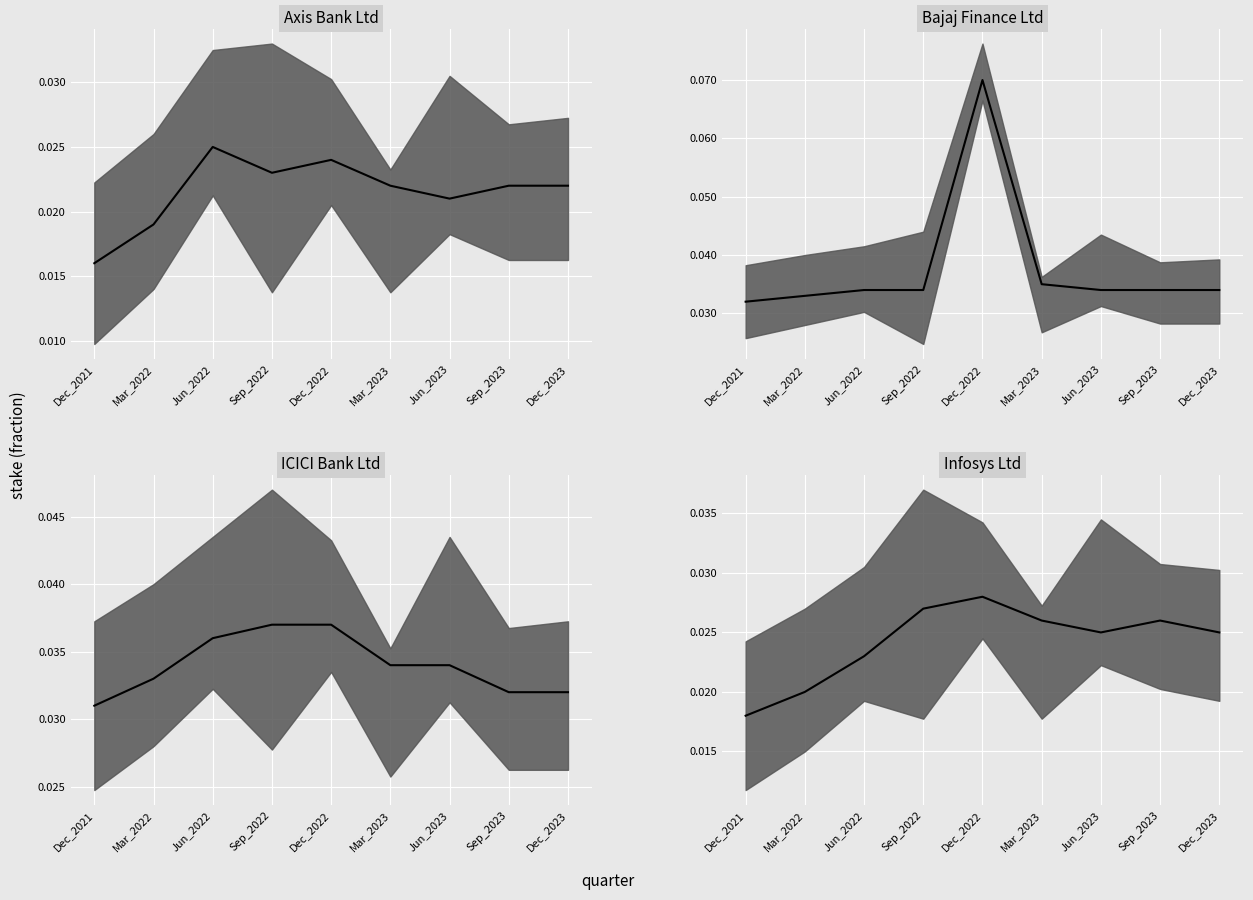

How many interior local peaks does the Axis_Bank_Ltd series have?

2